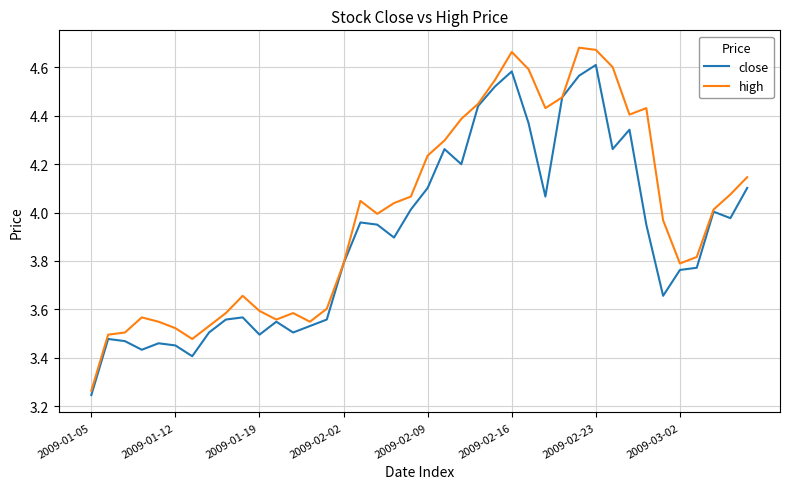

How many lines are shown in the chart?

2